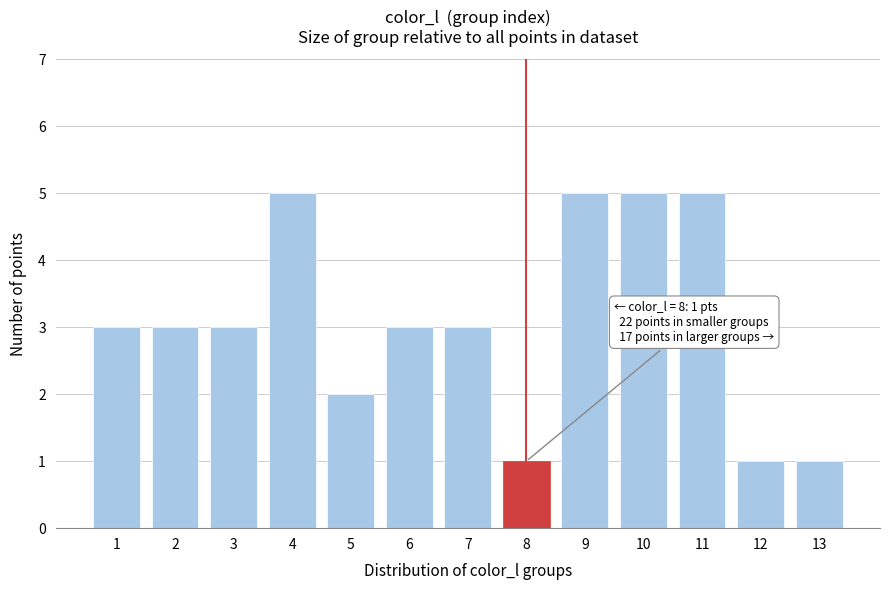

Reading left to right, what are all the values shown in this chart?

3	3	3	5	2	3	3	1	5	5	5	1	1